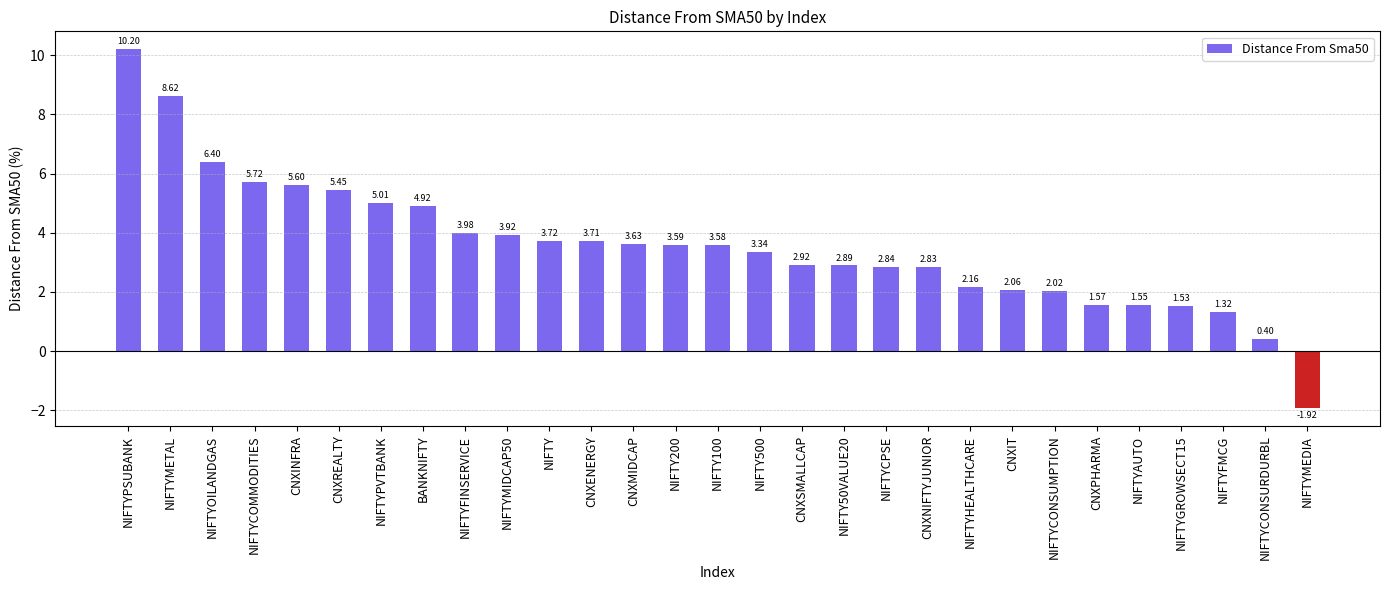

Between NIFTY100 and NIFTY500, which is larger?

NIFTY100